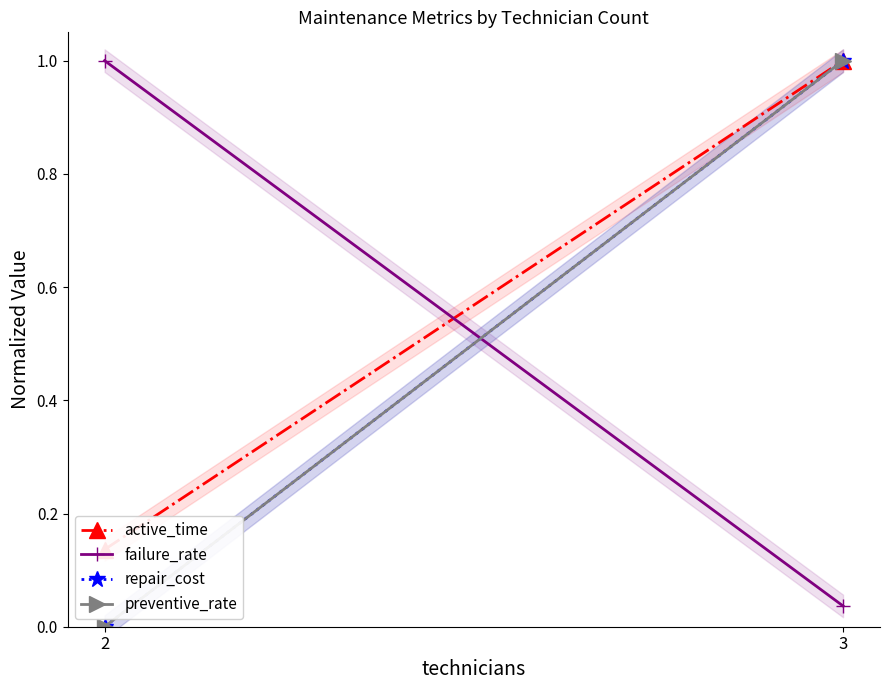

Reading left to right, list all the values displayed in this chart.

active_time: 0.1	1.0
failure_rate: 1.0	0.0
repair_cost: 0.0	1.0
preventive_rate: 0.0	1.0